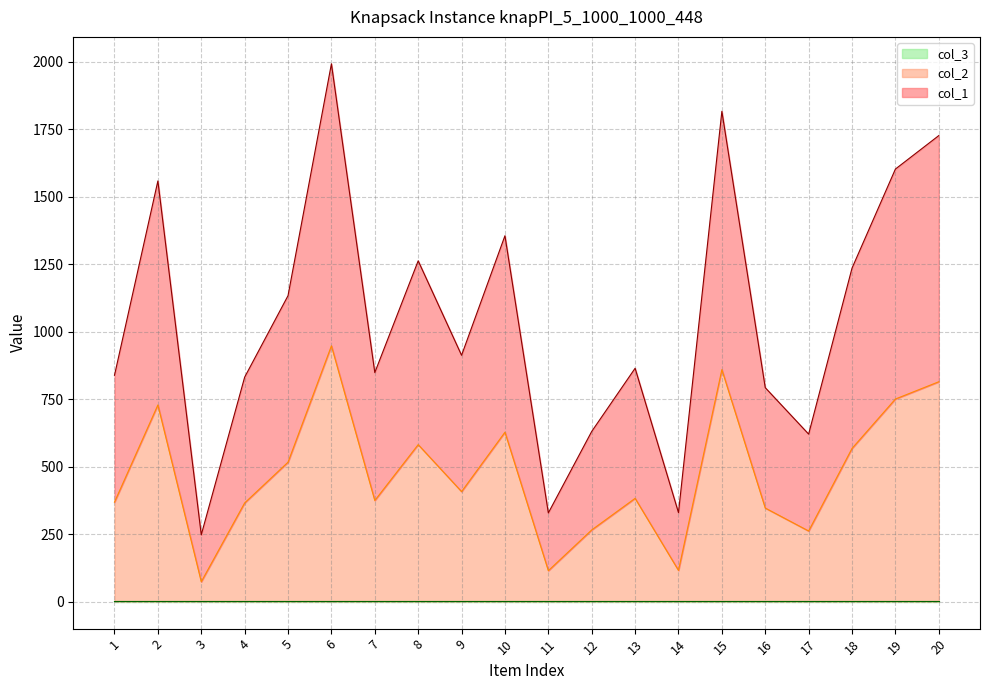

What is the sum of all col_1 values?

20938